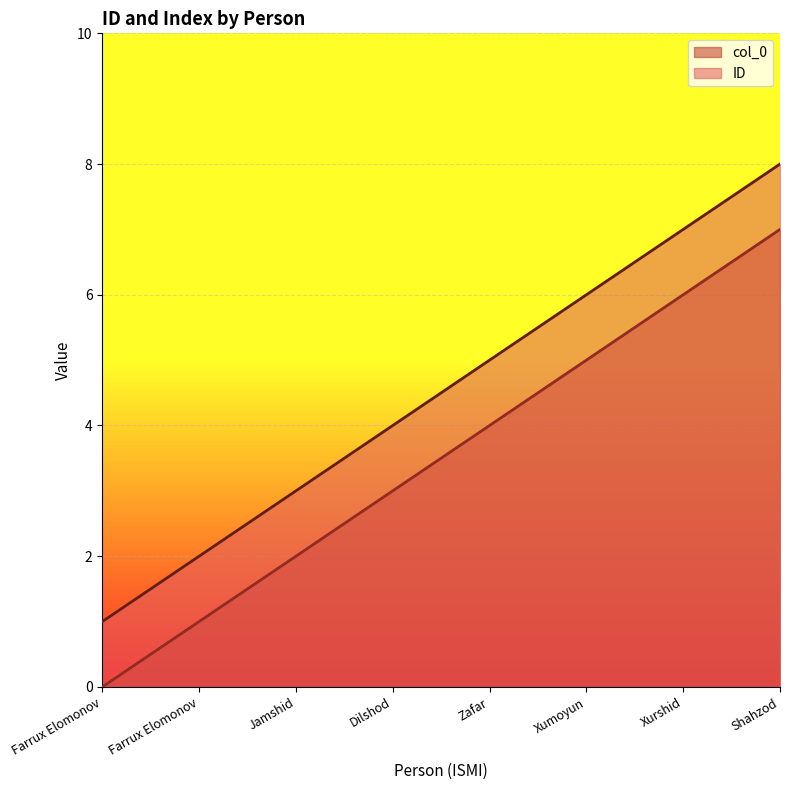

Which label corresponds to the smallest value in the chart?

Farrux Elomonov